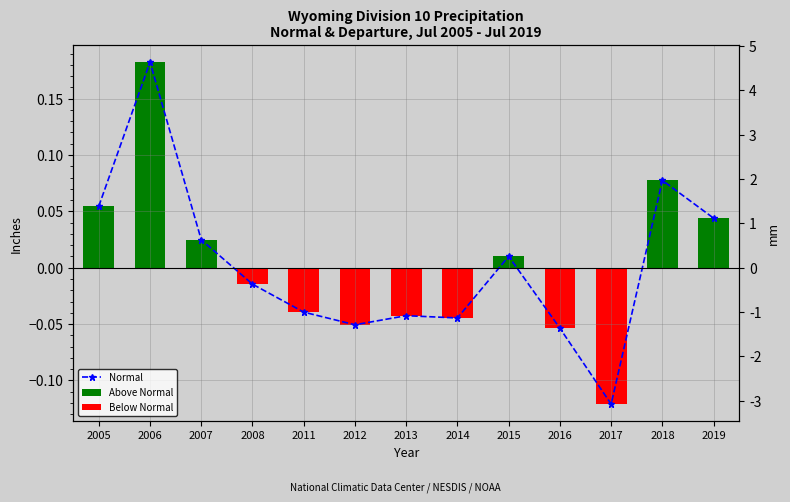

What is the minimum value for Below Normal?

-0.1